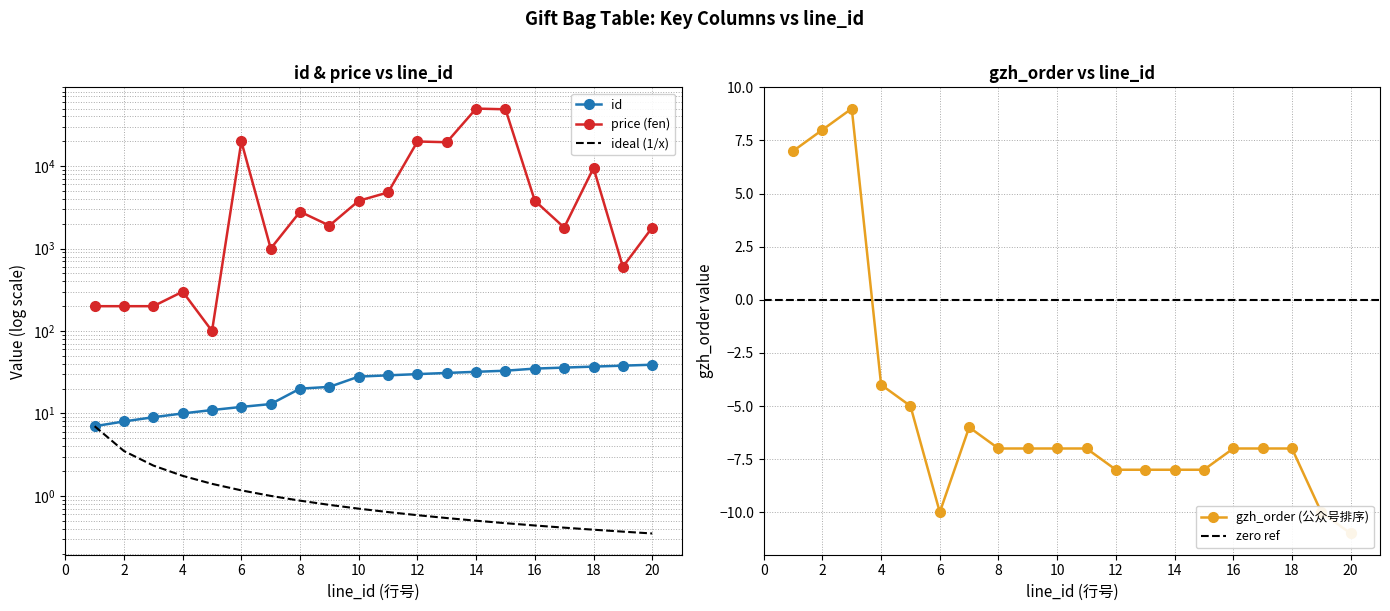

True or false: id and gzh_order intersect in this chart.

False